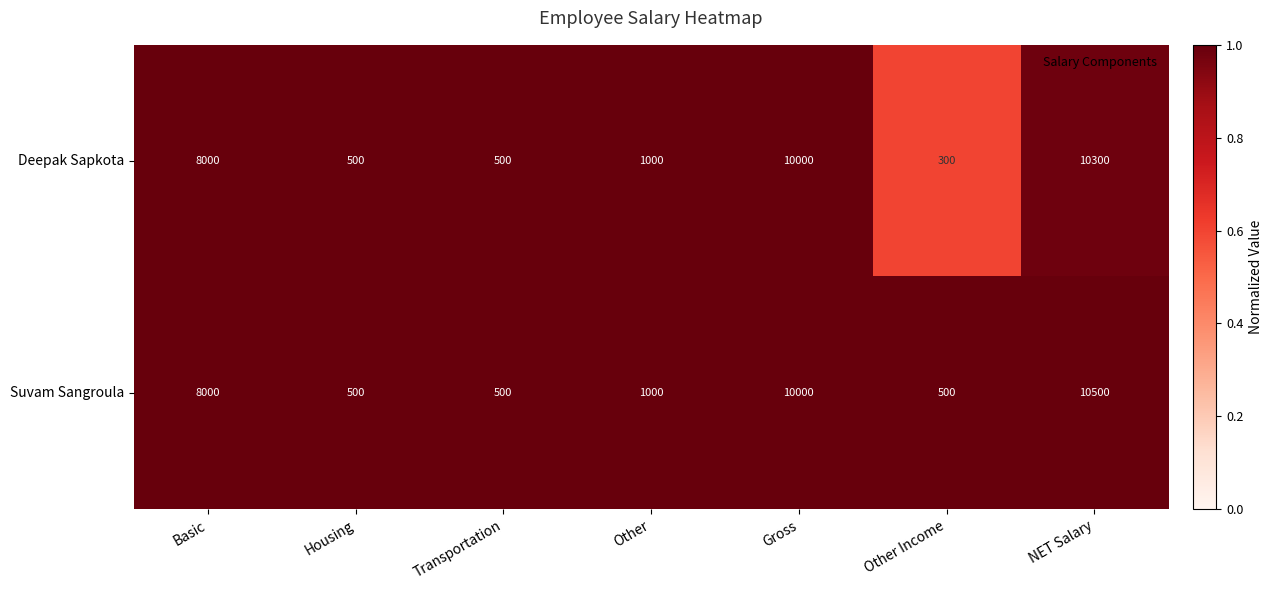

What is the total value across all series at Other?

2000